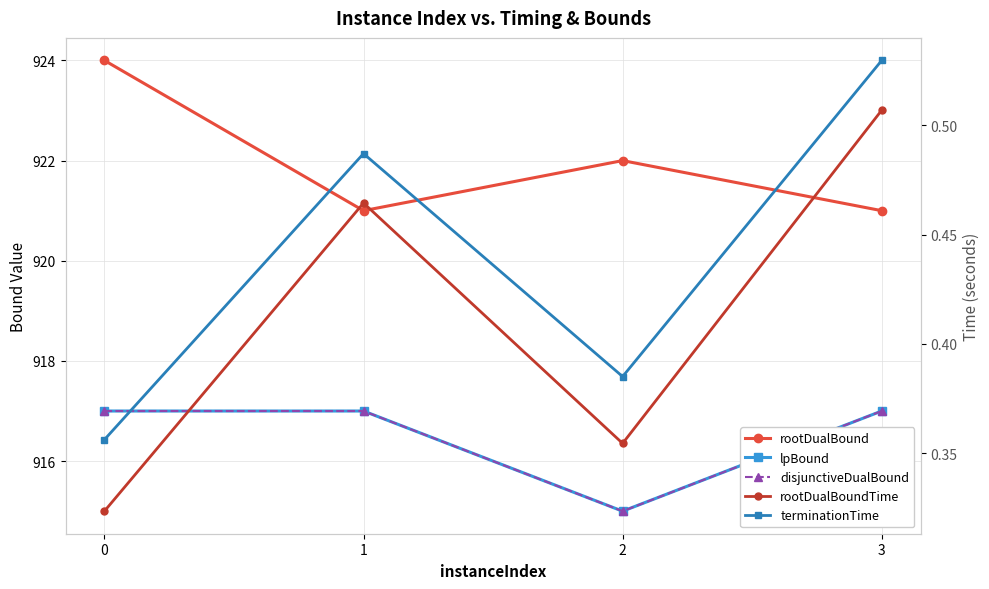

Is it true that terminationTime equals 0.7 at 3?

False